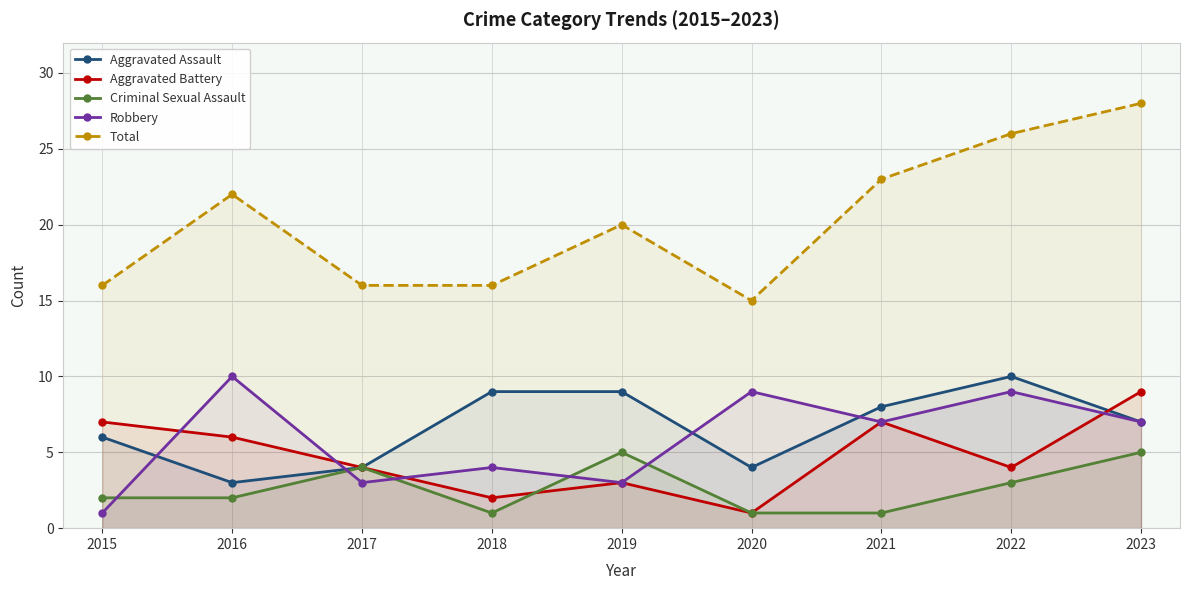

What is the value of the Robbery point at the 4th from the left?

4